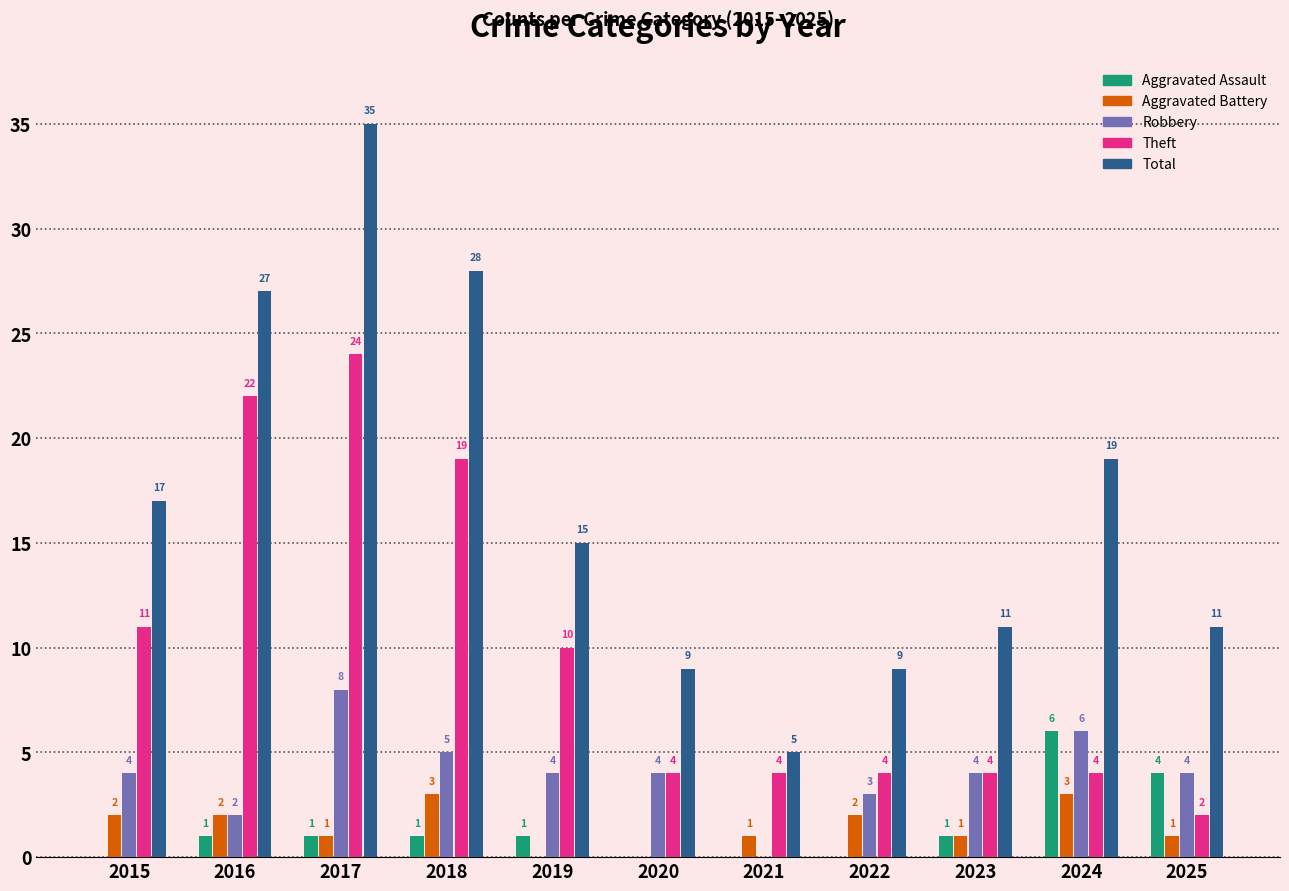

What value does the Aggravated Battery series have at 2018?

3